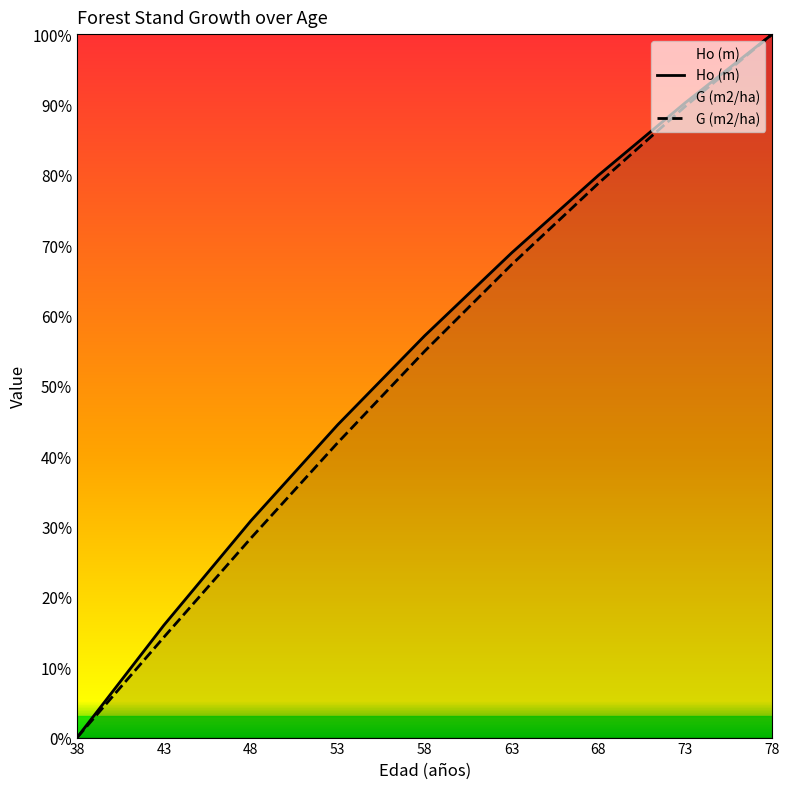

What is the greatest value displayed?

100.0